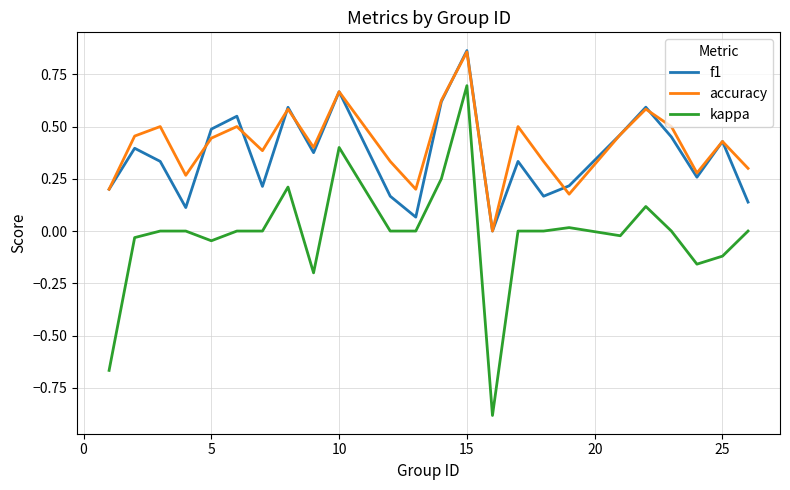

True or false: accuracy and kappa intersect in this chart.

False